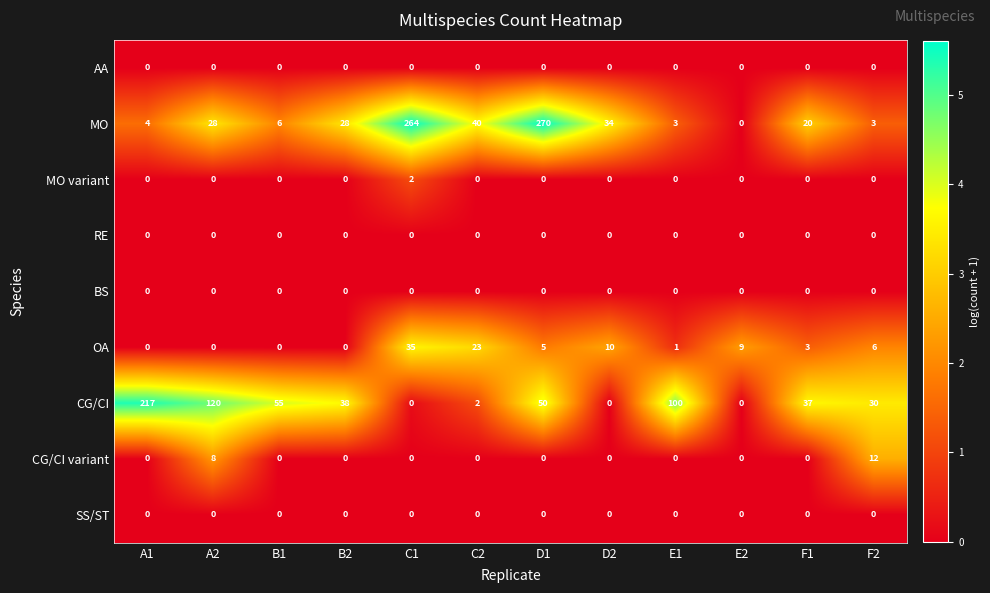

The value of MO at D2 is 34. True or false?

True